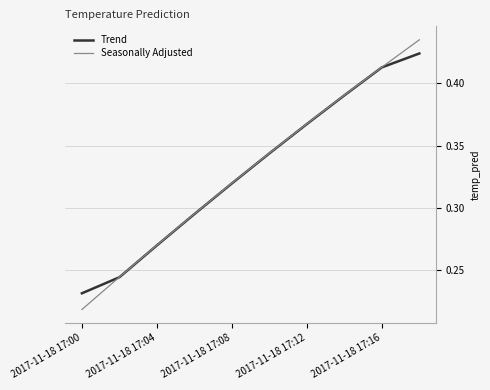

Rank the series by their maximum value, from highest to lowest.

Seasonally Adjusted, Trend